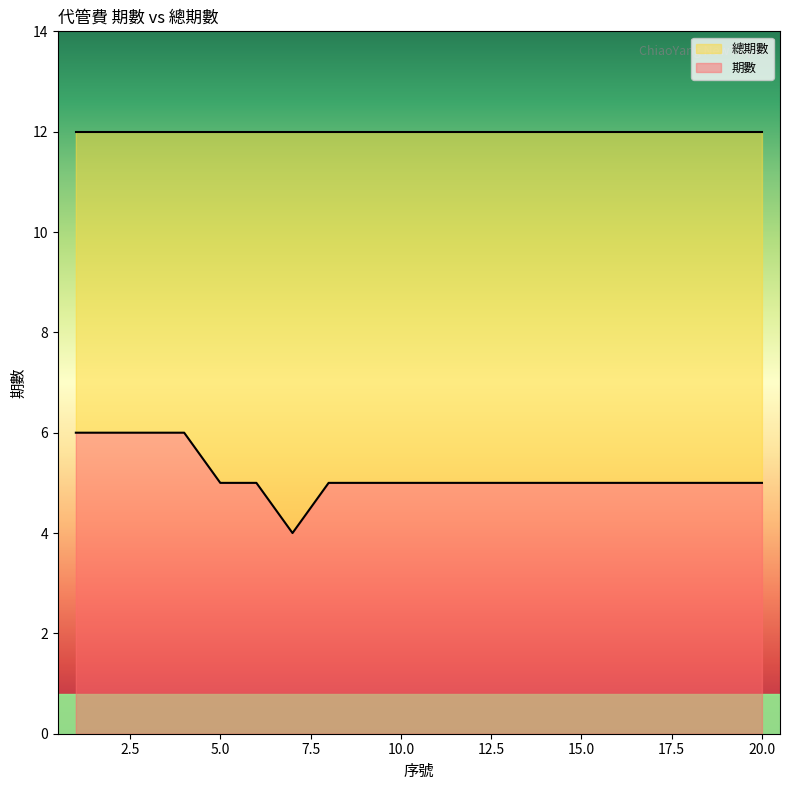

What is the sum of the values at 10 and 1?

11